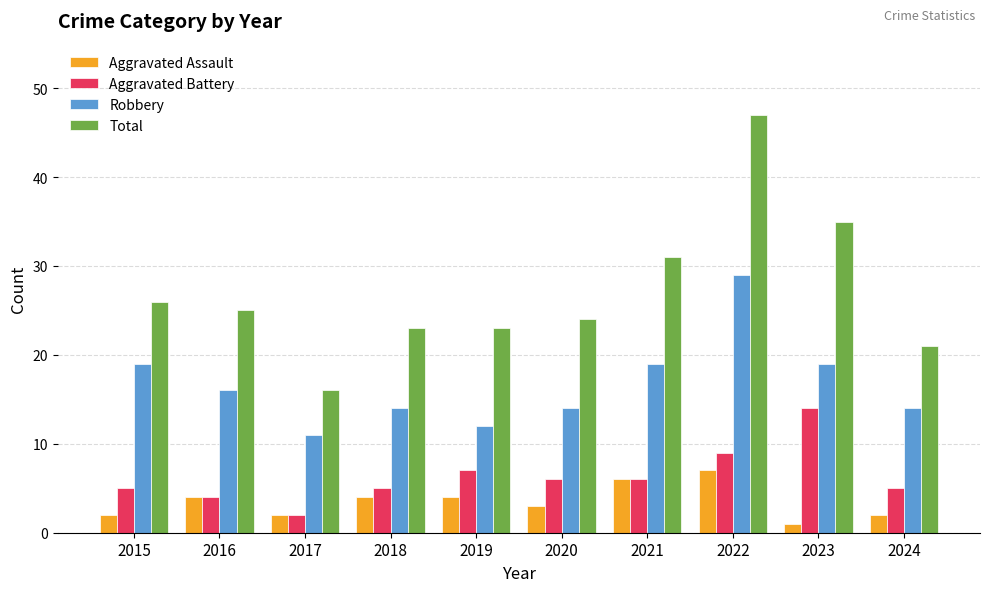

What is the average value of the Aggravated Battery series?

6